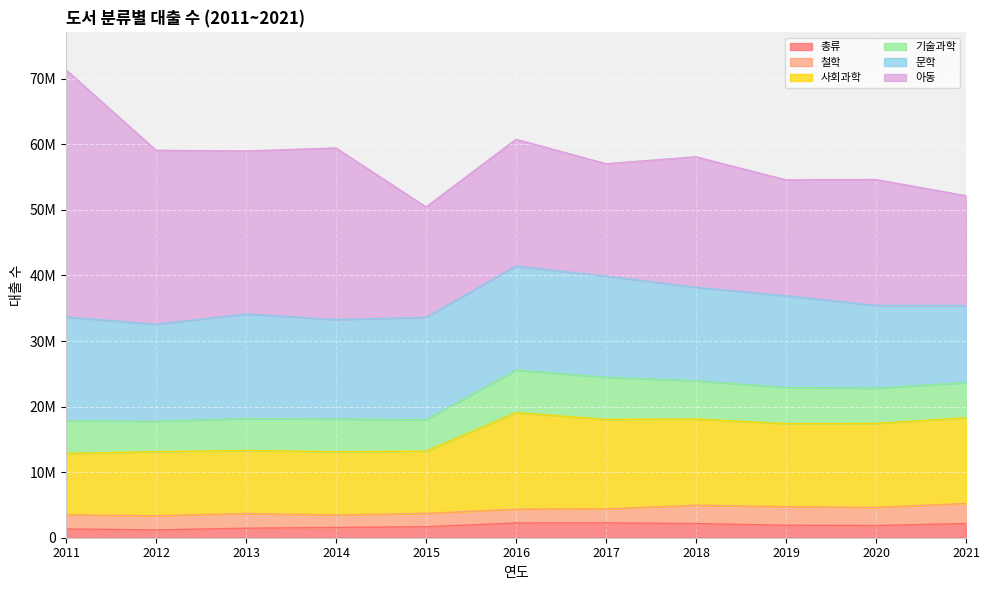

Where is the first local maximum for 기술과학?

2013